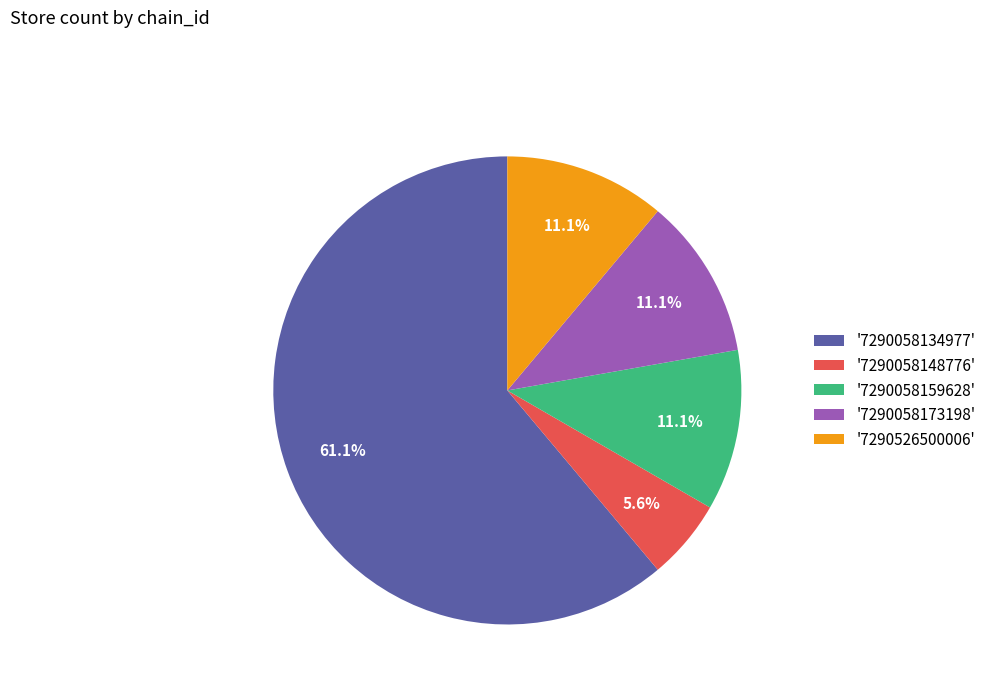

How many segments does this pie chart have?

5